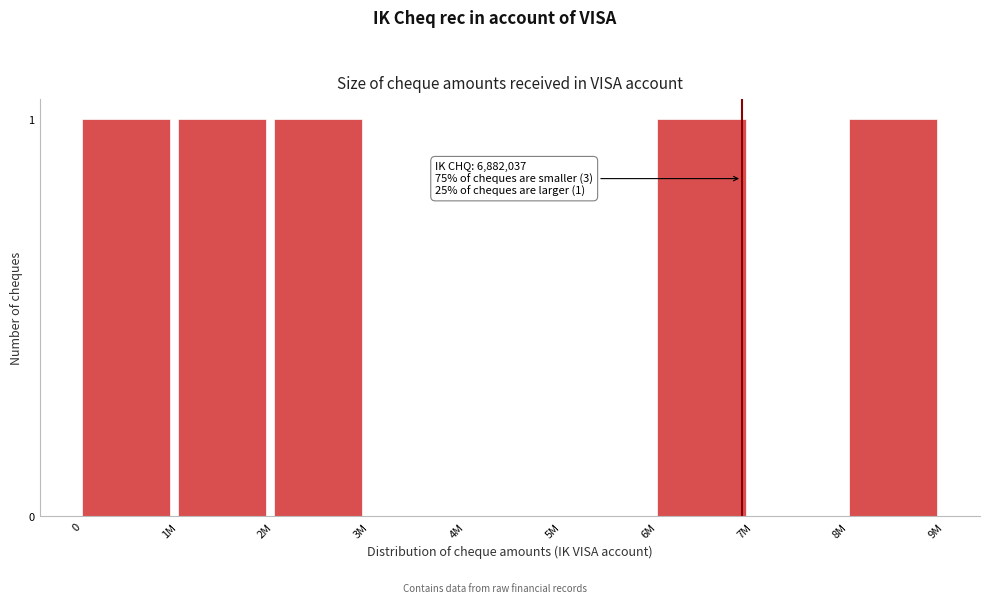

Reading left to right, transcribe all the data shown in this chart.

0=1	1M=1	2M=1	3M=0	4M=0	5M=0	6M=1	7M=0	8M=1